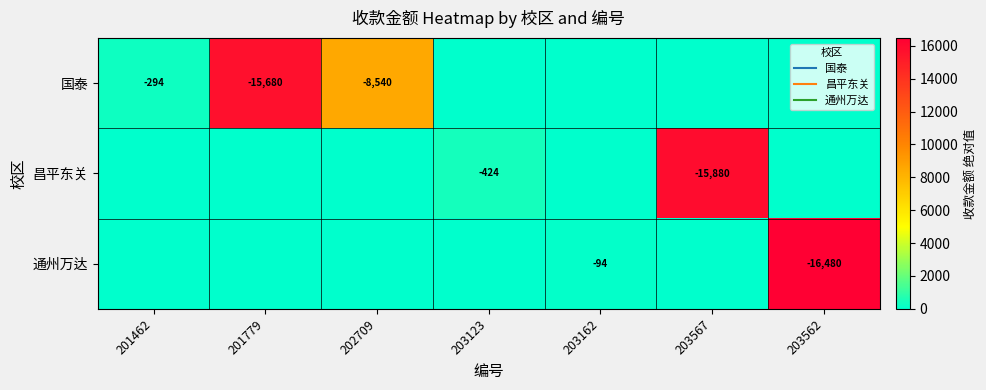

Which series has the largest total across all categories?

国泰